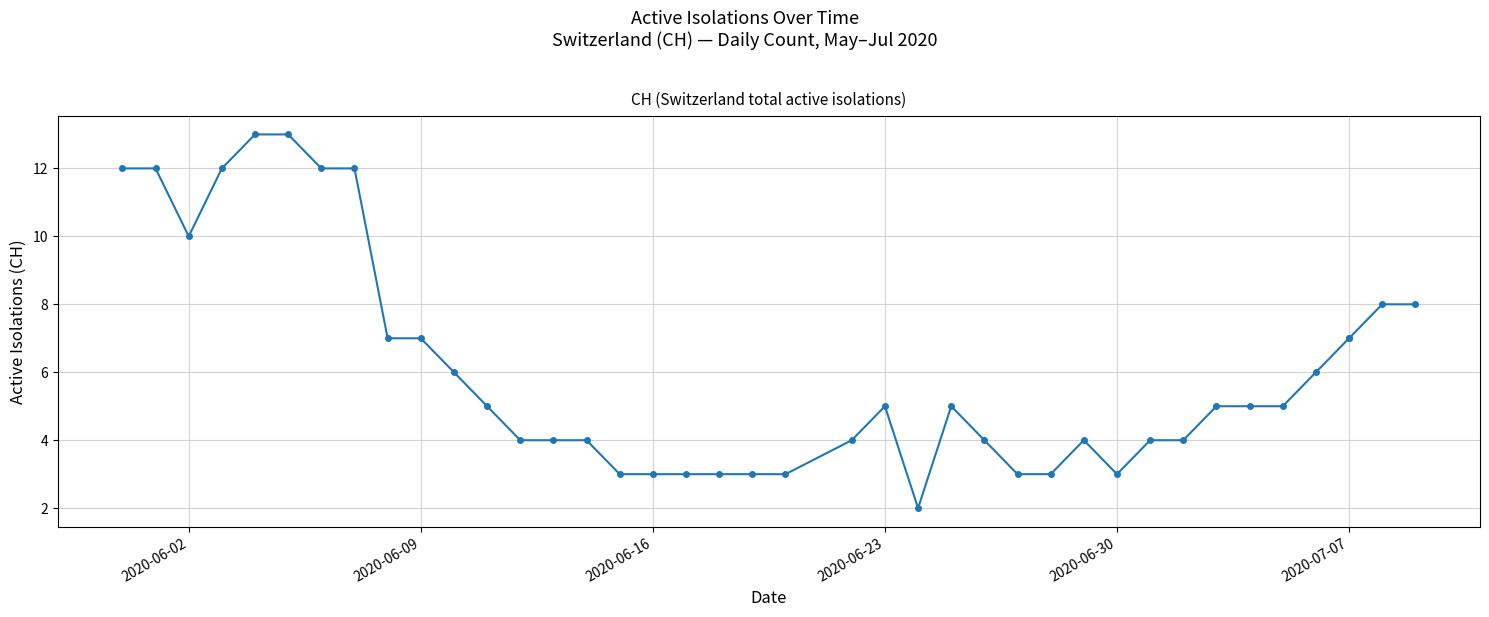

True or false: the data shows 1 at 20.

False